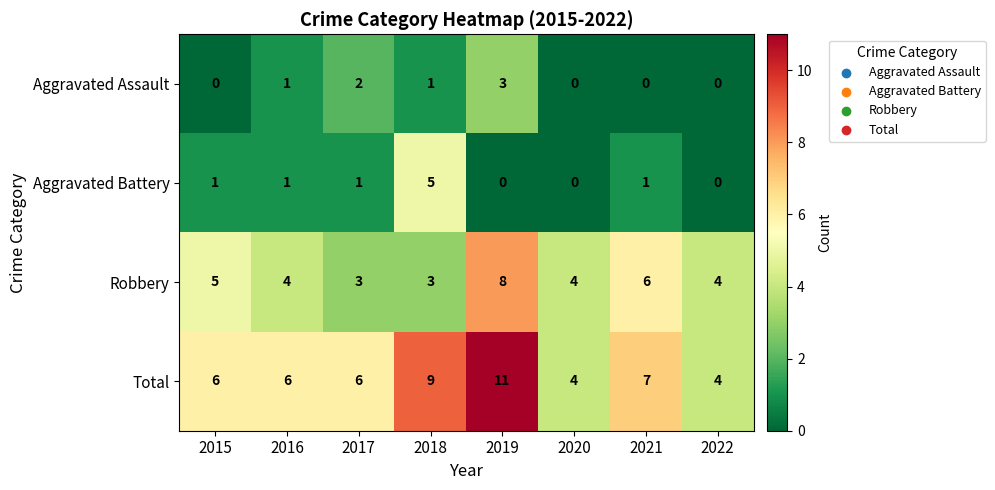

At 2021, list the series in order from smallest to largest.

Aggravated Assault, Aggravated Battery, Robbery, Total